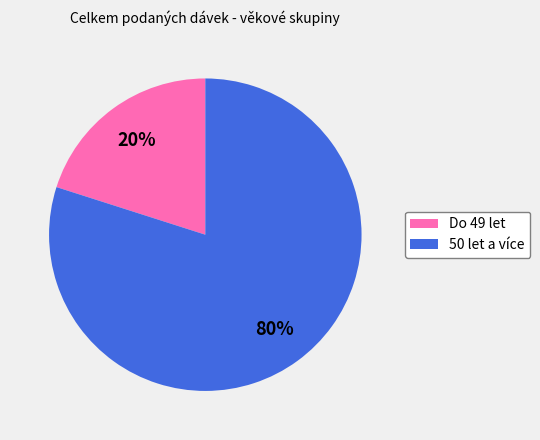

How many segments does this pie chart have?

2